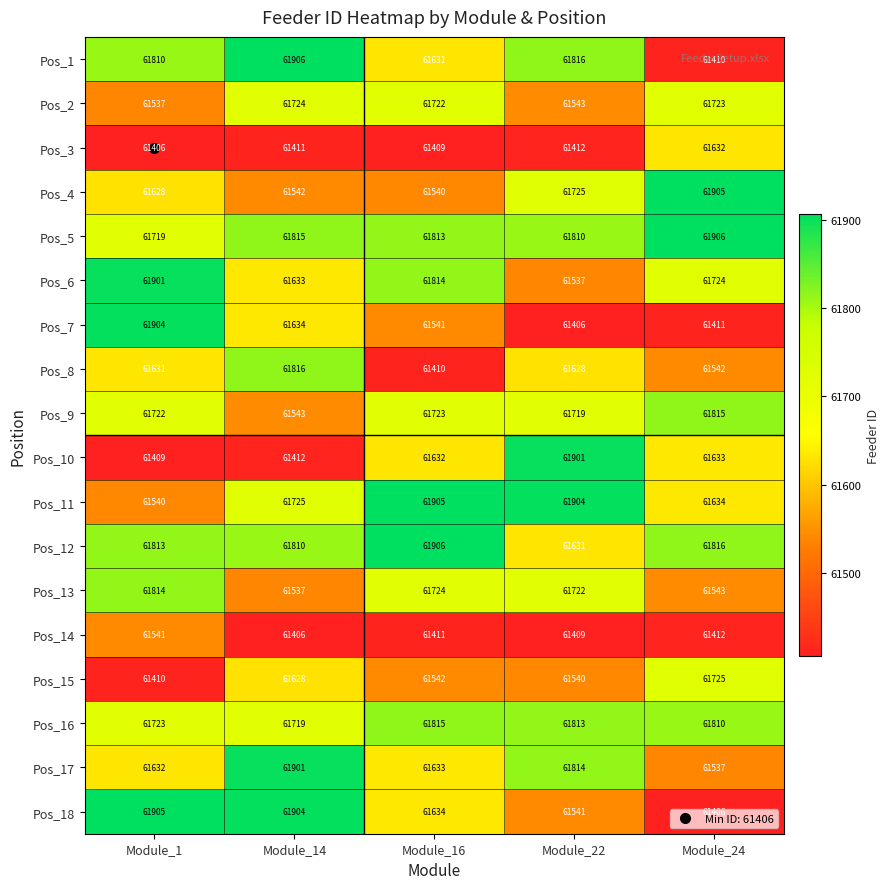

At how many categories does at least one series exceed 61773?

5